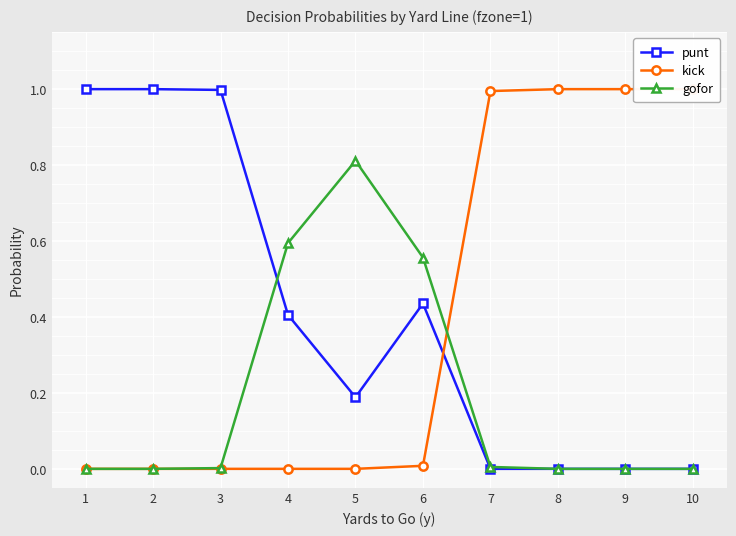

The kick series shows 0.0 at 3. True or false?

True